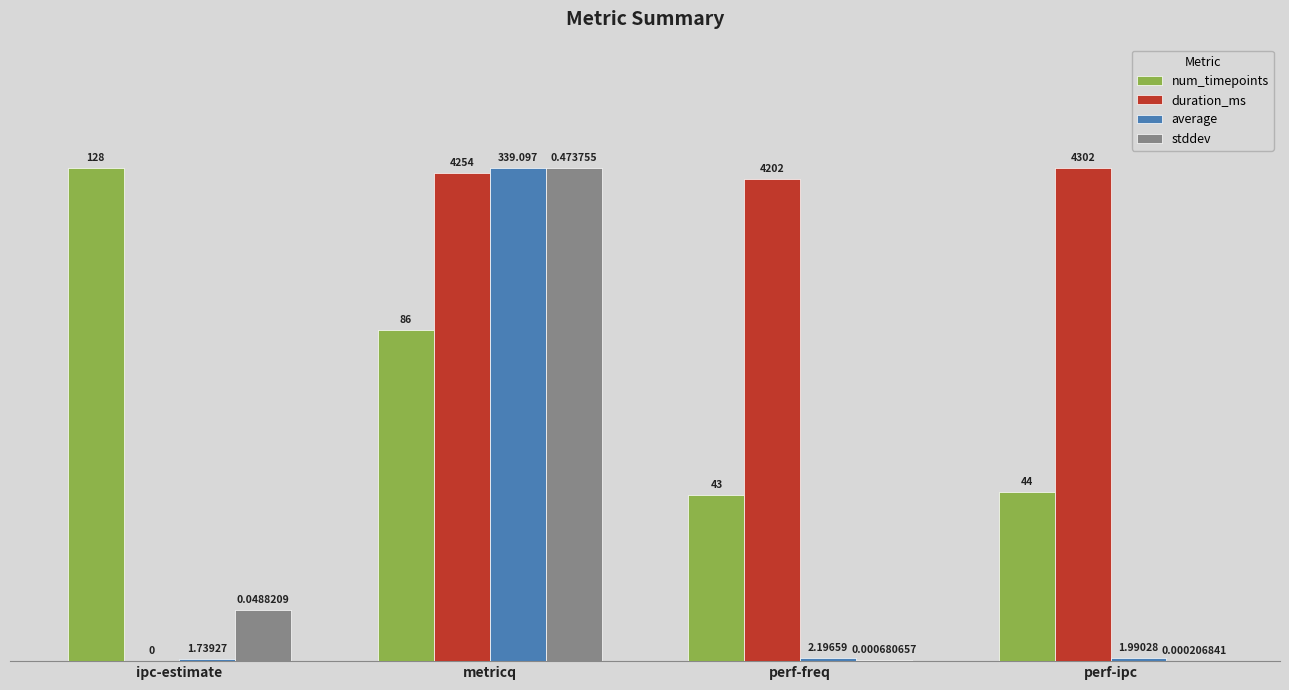

Between perf-ipc and perf-freq, which is larger?

perf-ipc